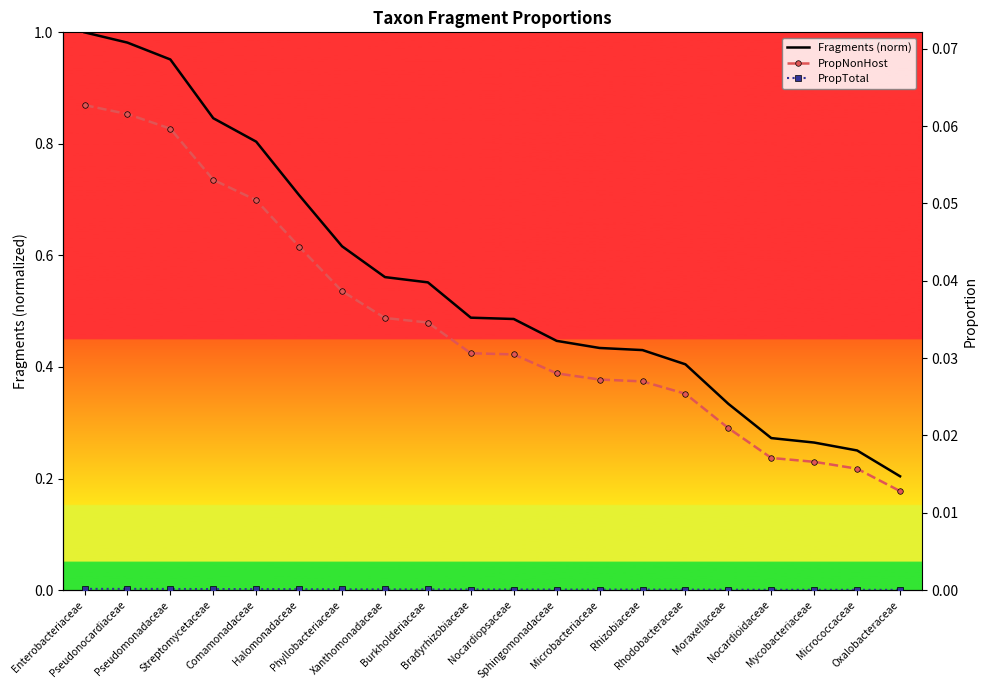

The value of PropTotal at Pseudonocardiaceae is 0.0. True or false?

False